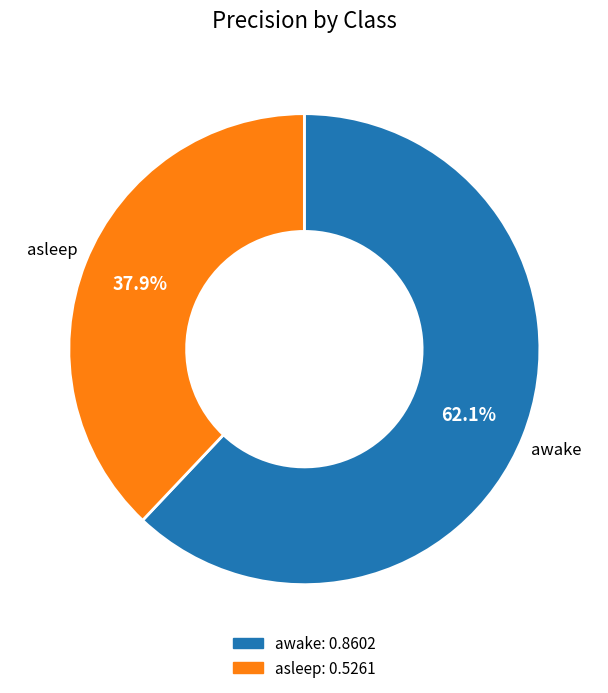

Is there any slice that represents more than half of the pie?

Yes